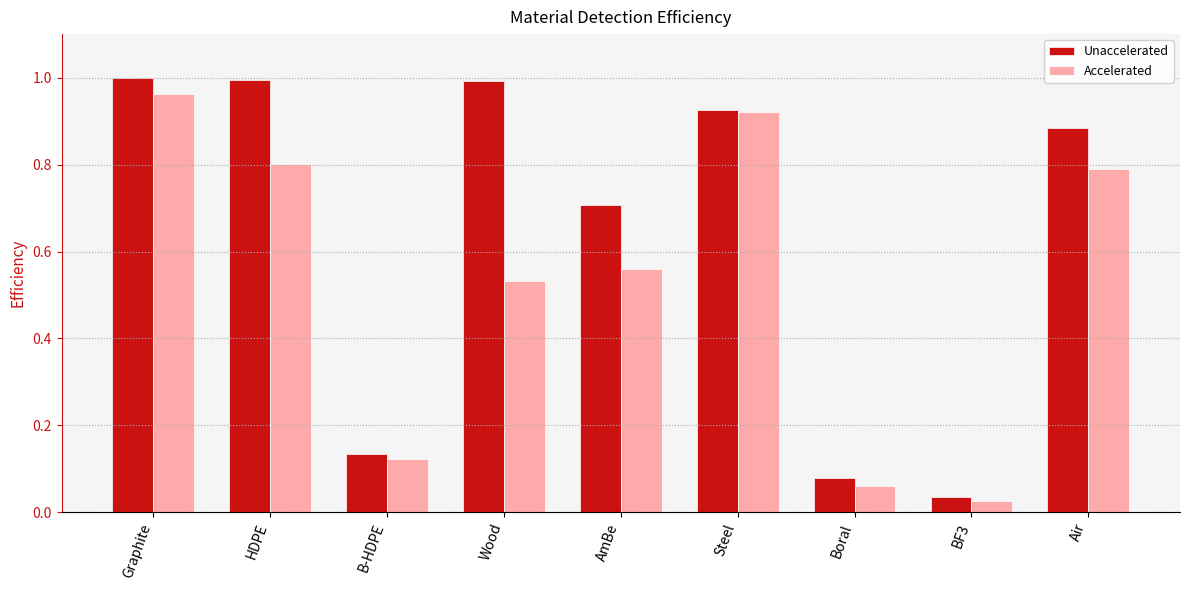

Is the value of Unaccelerated at Air greater than the value of Accelerated at BF3?

Yes